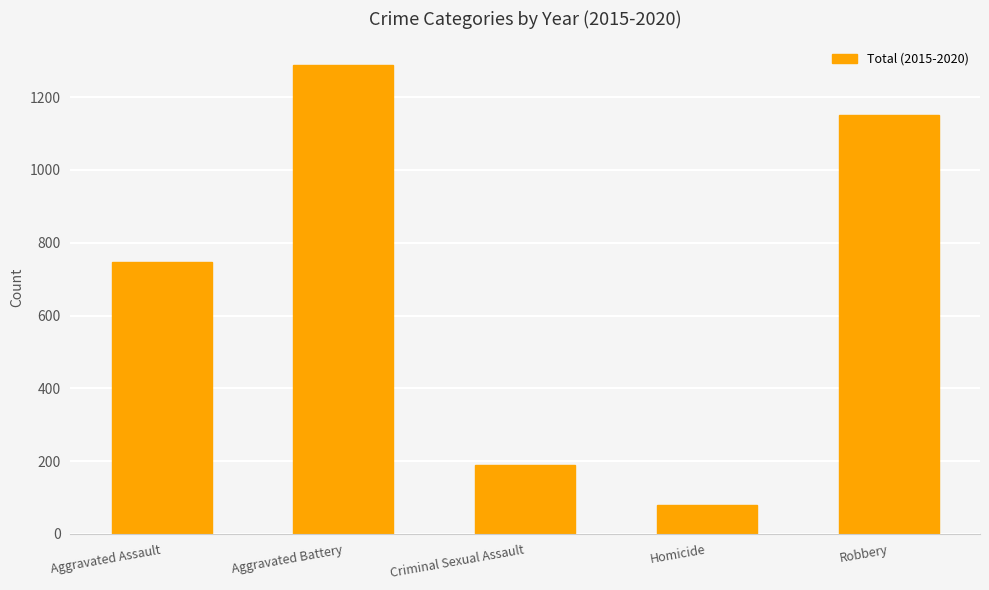

What is the difference between the maximum and minimum values?

1209